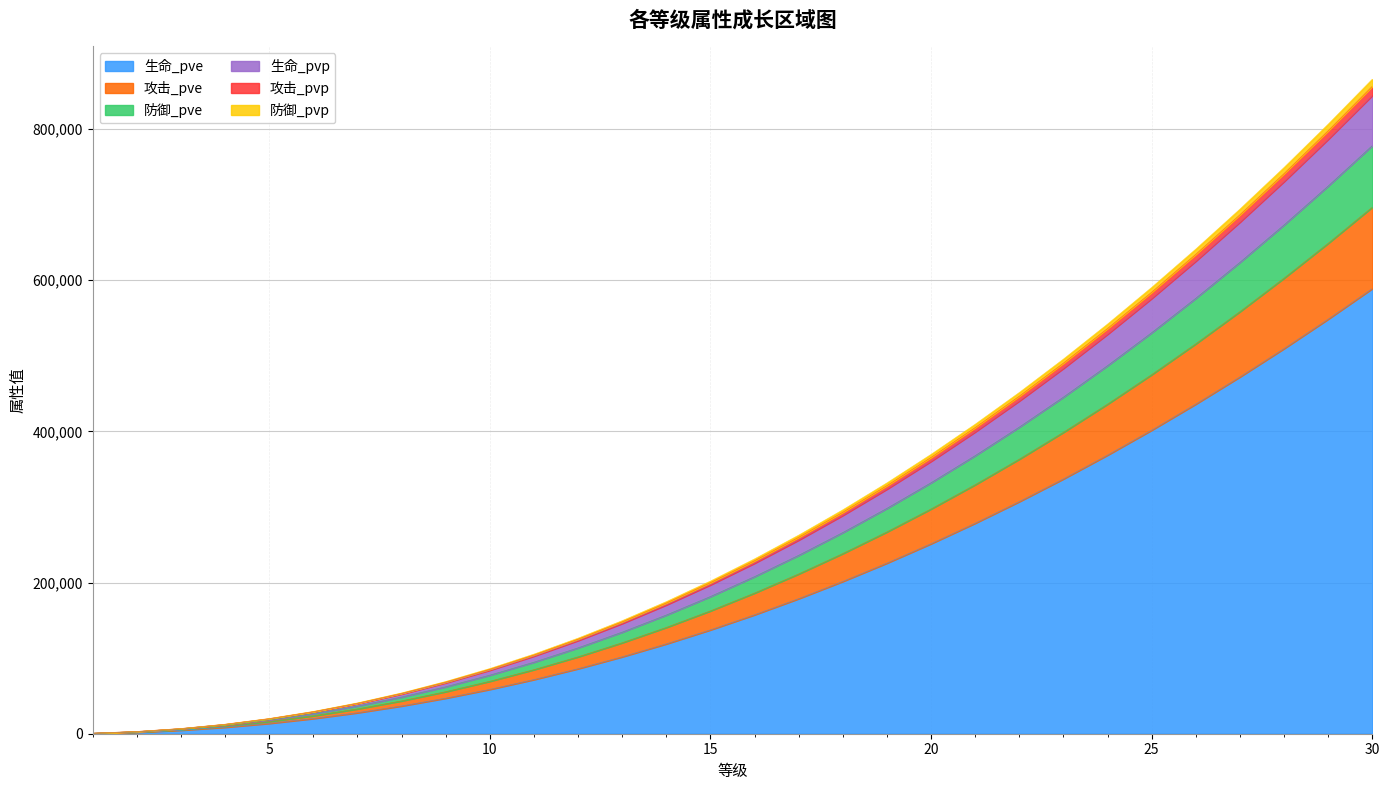

Where is 生命_pve nearest to the value 294685?

22